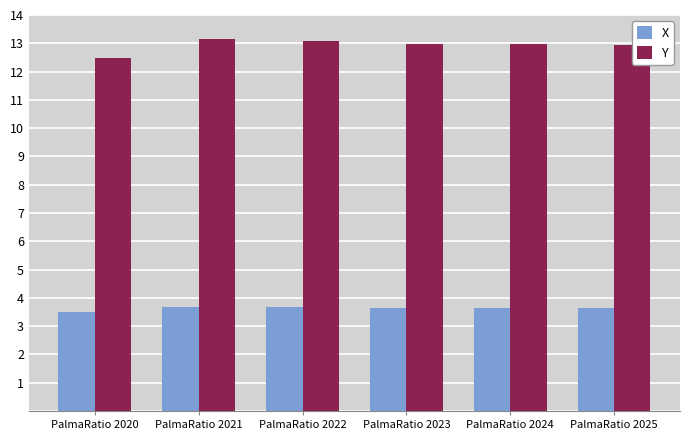

At how many categories does at least one series exceed 6?

6